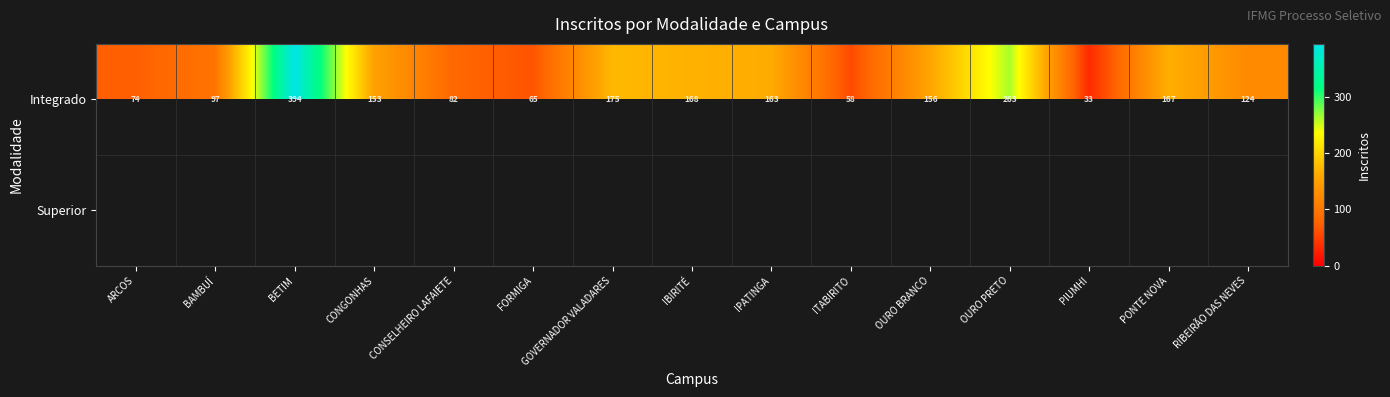

At which label is Integrado closest to 213?

GOVERNADOR VALADARES